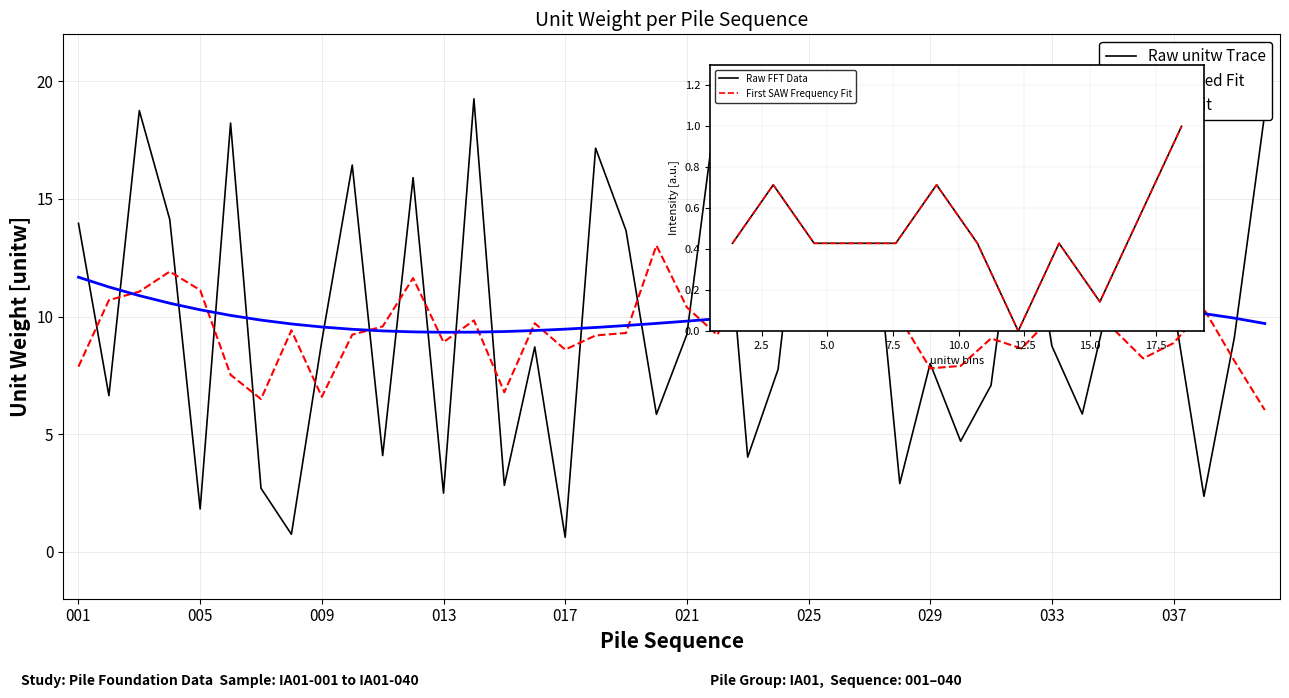

Rank the categories by value from highest to lowest.

014, 022, 025, 003, 040, 006, 026, 018, 032, 010, 027, 012, 004, 001, 019, 035, 036, 037, 021, 039, 009, 033, 016, 029, 024, 031, 002, 034, 020, 030, 011, 023, 028, 015, 007, 013, 038, 005, 008, 017